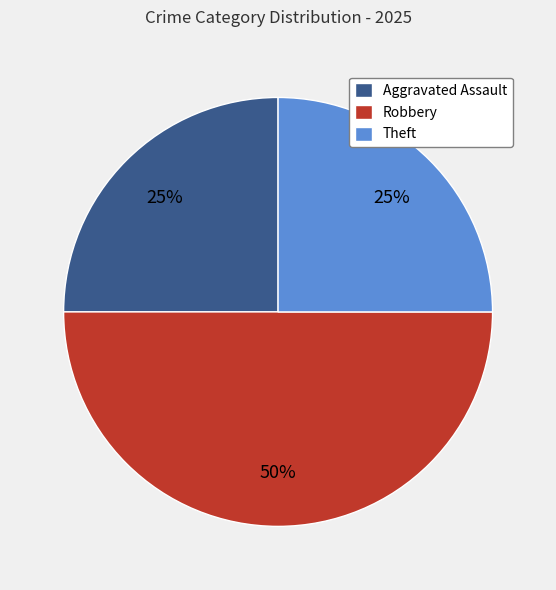

Which slice is the largest?

Robbery